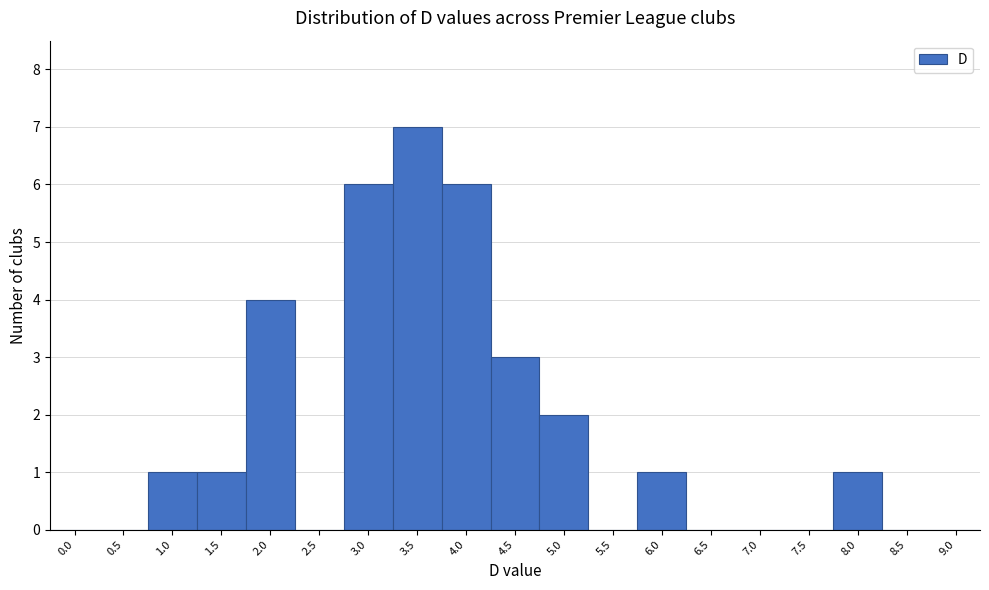

Reading left to right, transcribe all the data shown in this chart.

0.0=0	0.5=0	1.0=1	1.5=1	2.0=4	2.5=0	3.0=6	3.5=7	4.0=6	4.5=3	5.0=2	5.5=0	6.0=1	6.5=0	7.0=0	7.5=0	8.0=1	8.5=0	9.0=0